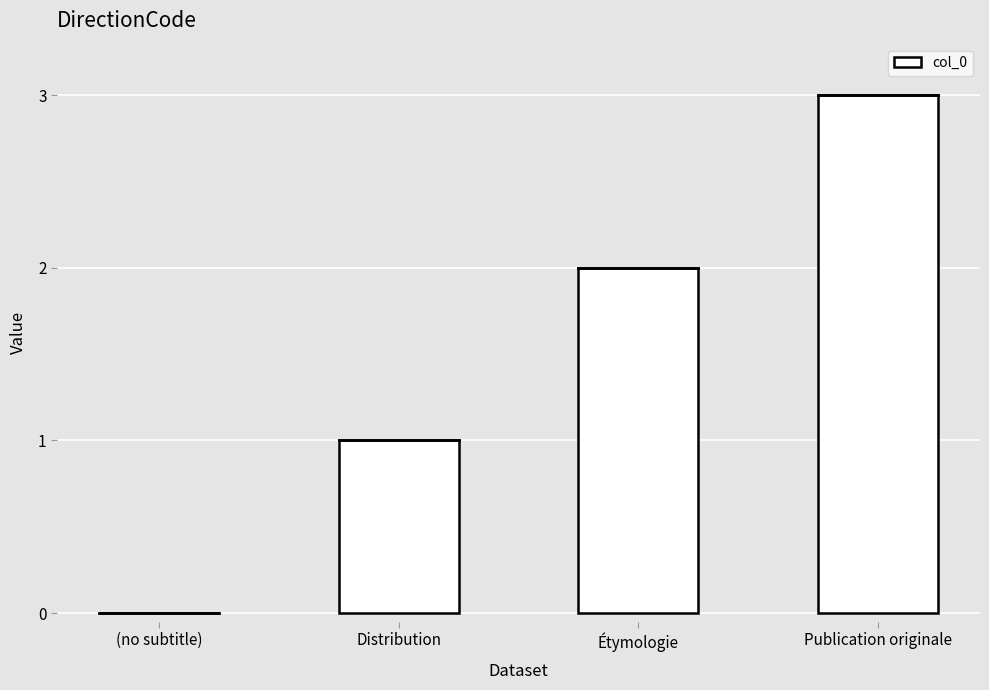

Reading right to left, what are all the values shown in this chart?

Publication originale=3	Étymologie=2	Distribution=1	(no subtitle)=0